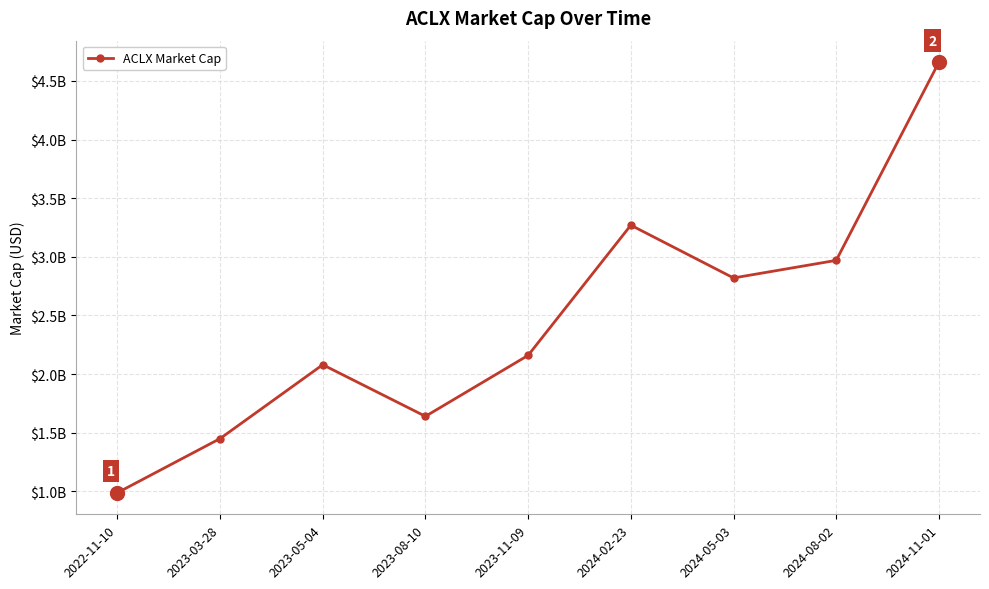

Which label corresponds to the smallest value in the chart?

2022-11-10